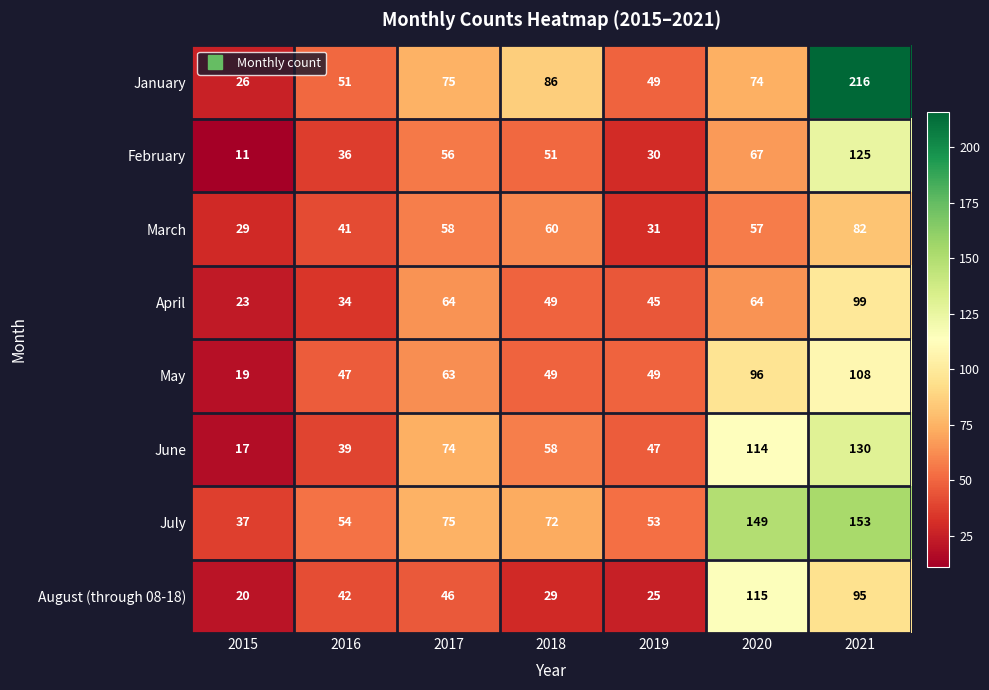

Which category has the highest value in the May series?

2021